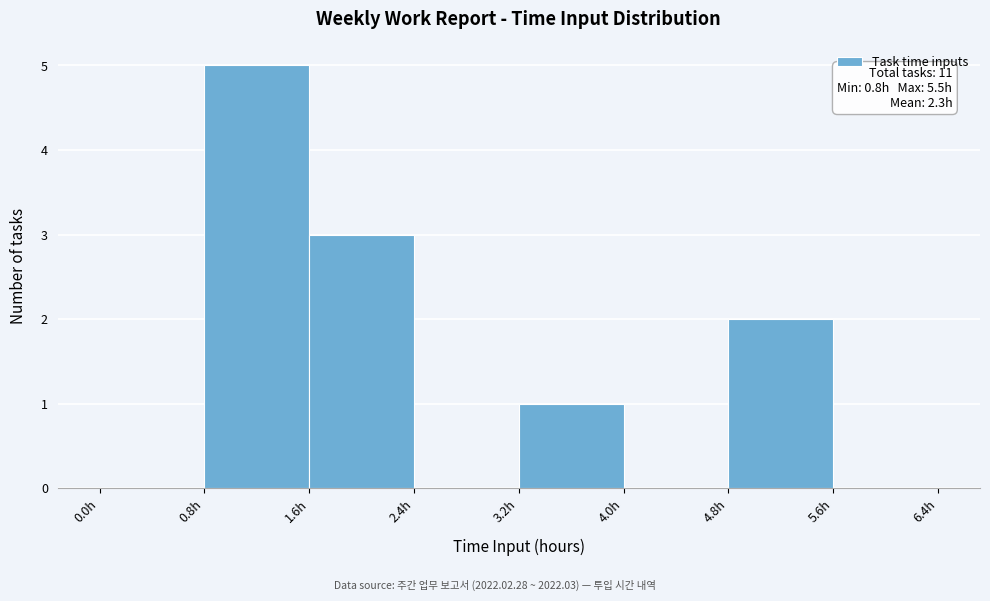

Over which range of the x-axis is the bar tallest?

0.8 to 1.6